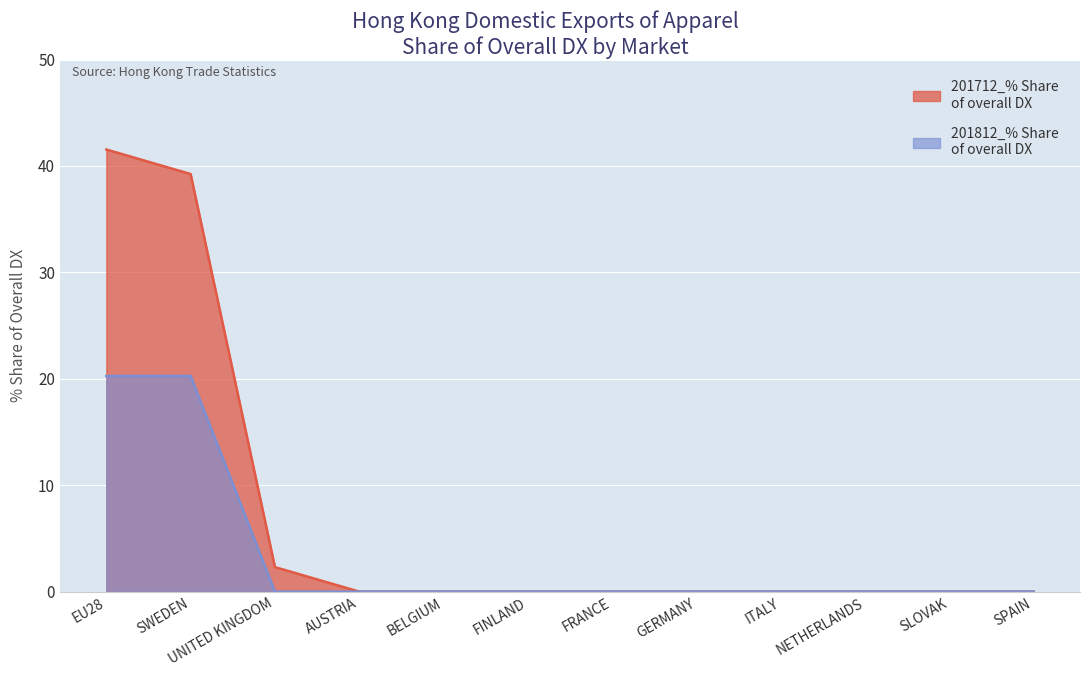

Reading left to right, transcribe all the data shown in this chart.

201812_% Share of overall DX: EU28=20.3	SWEDEN=20.3	UNITED KINGDOM=0.0	AUSTRIA=0.0	BELGIUM=0.0	FINLAND=0.0	FRANCE=0.0	GERMANY=0.0	ITALY=0.0	NETHERLANDS=0.0	SLOVAK=0.0	SPAIN=0.0
201712_% Share of overall DX: EU28=41.5	SWEDEN=39.2	UNITED KINGDOM=2.3	AUSTRIA=0.0	BELGIUM=0.0	FINLAND=0.0	FRANCE=0.0	GERMANY=0.0	ITALY=0.0	NETHERLANDS=0.0	SLOVAK=0.0	SPAIN=0.0